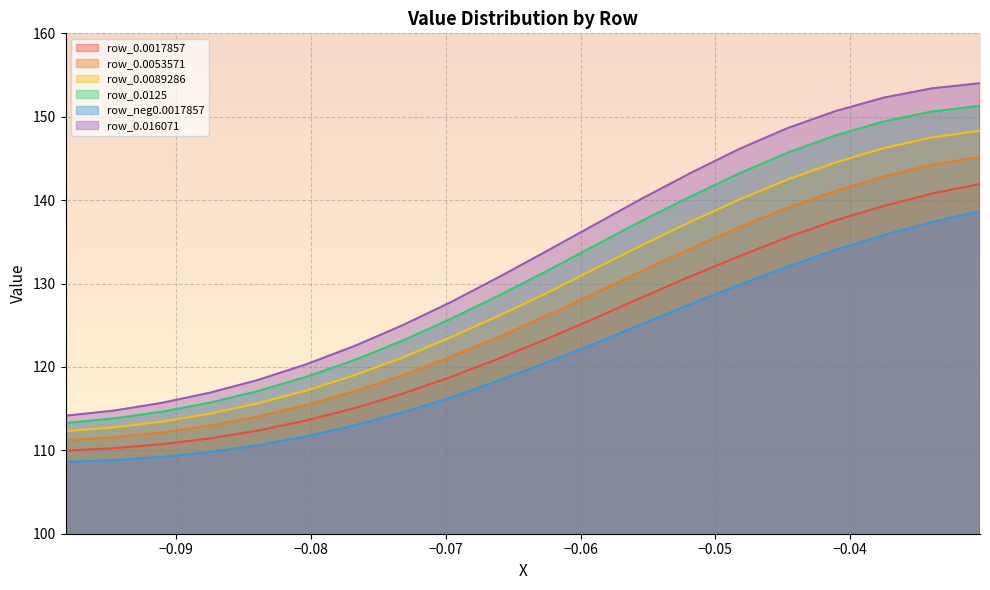

True or false: row_0.0125 and row_0.0053571 intersect in this chart.

False